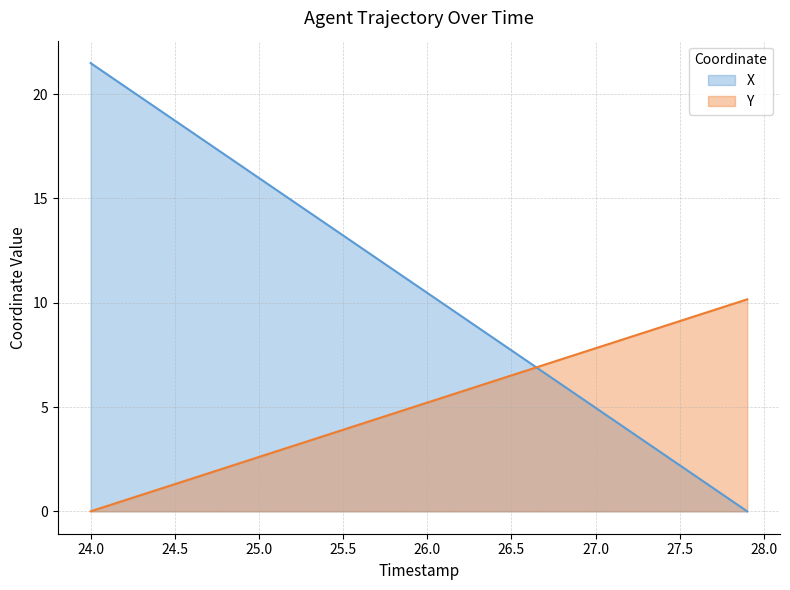

How many values in the X series exceed 11?

20